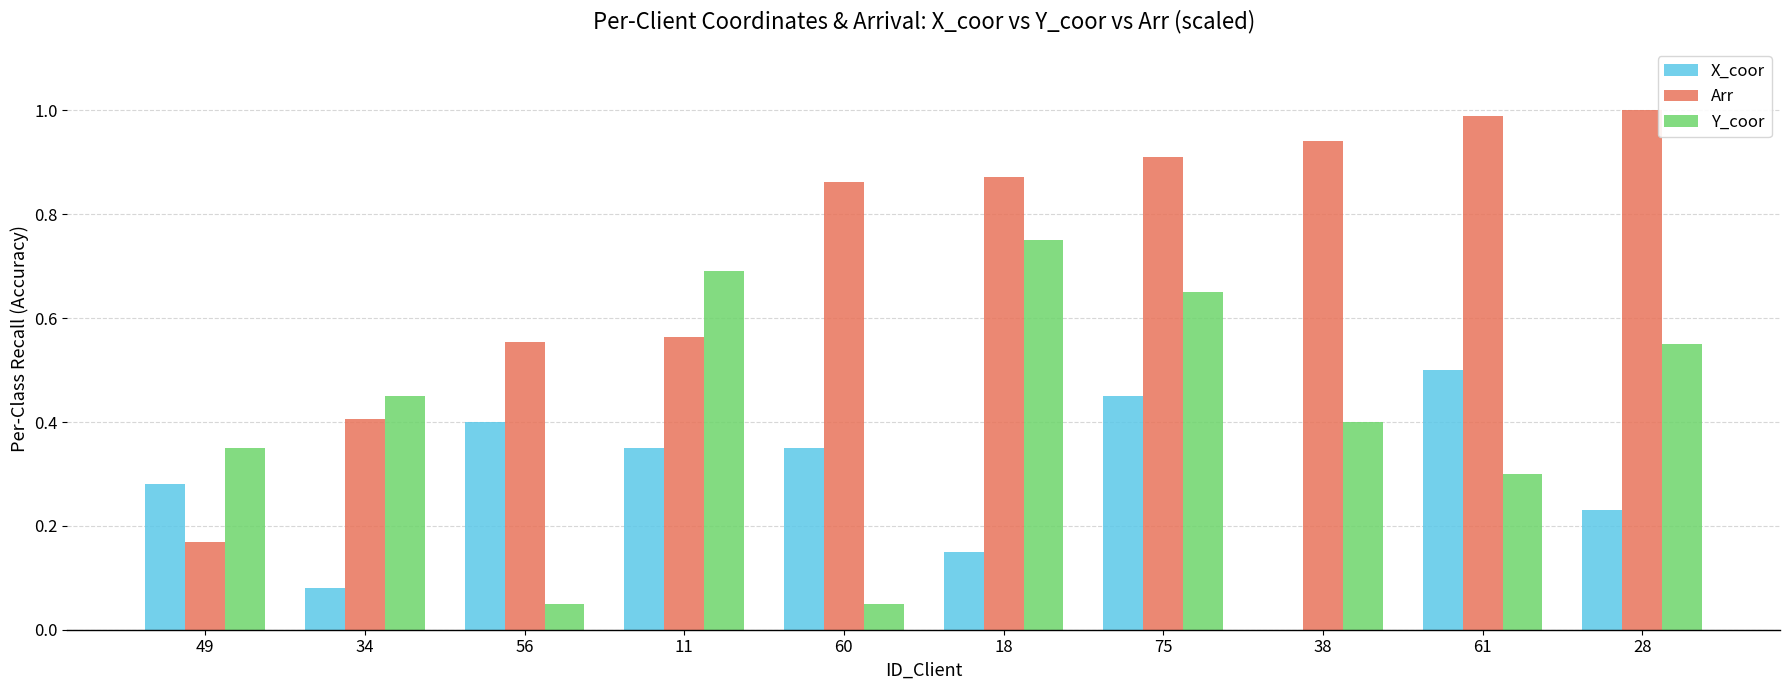

Between 49 and 61, which series saw the biggest shift?

Arr